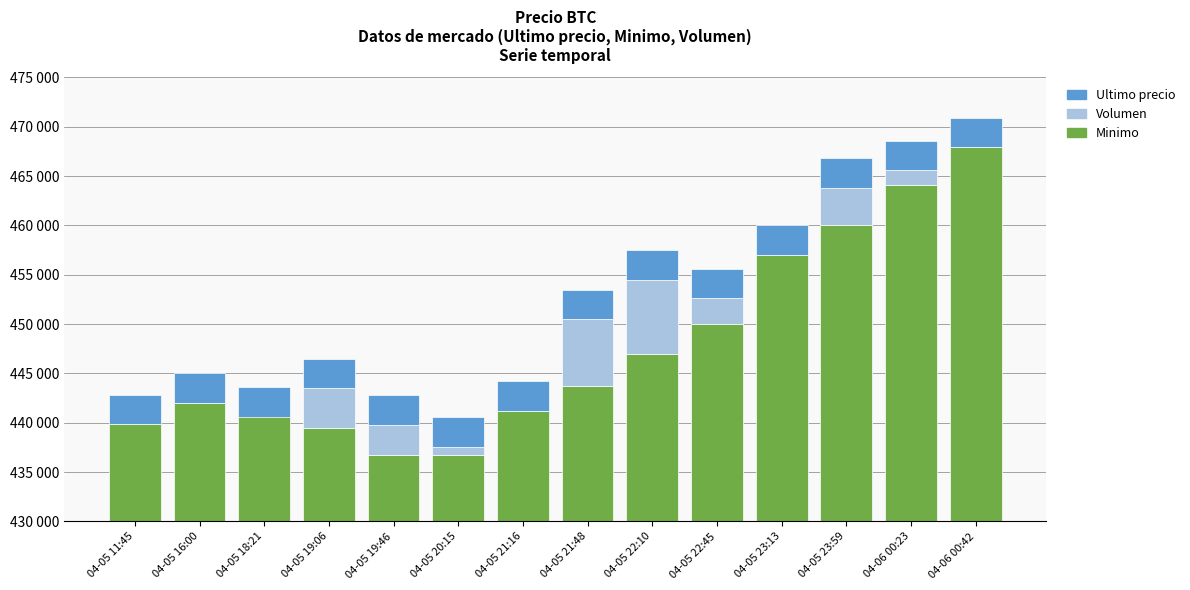

Between 04-05 23:13 and 04-05 22:10, which is larger?

04-05 23:13